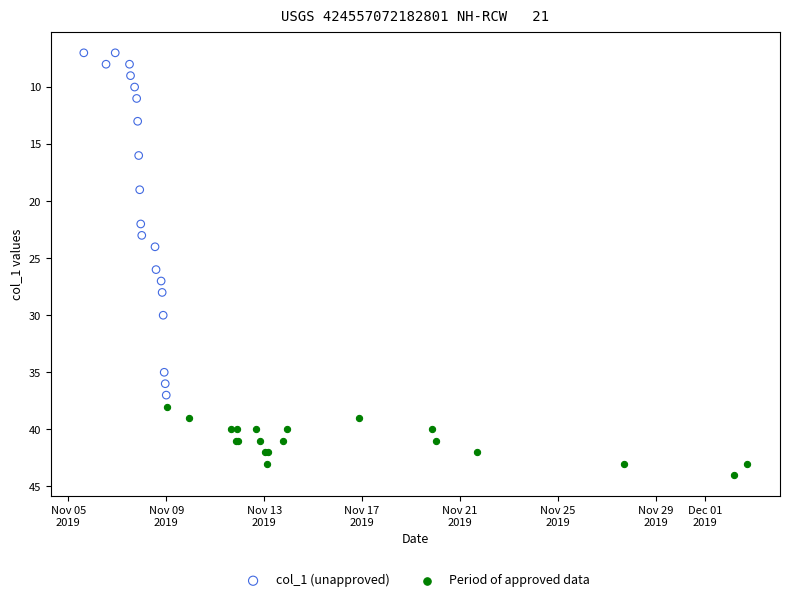

Which series reaches the minimum Y coordinate?

col_1 (unapproved)